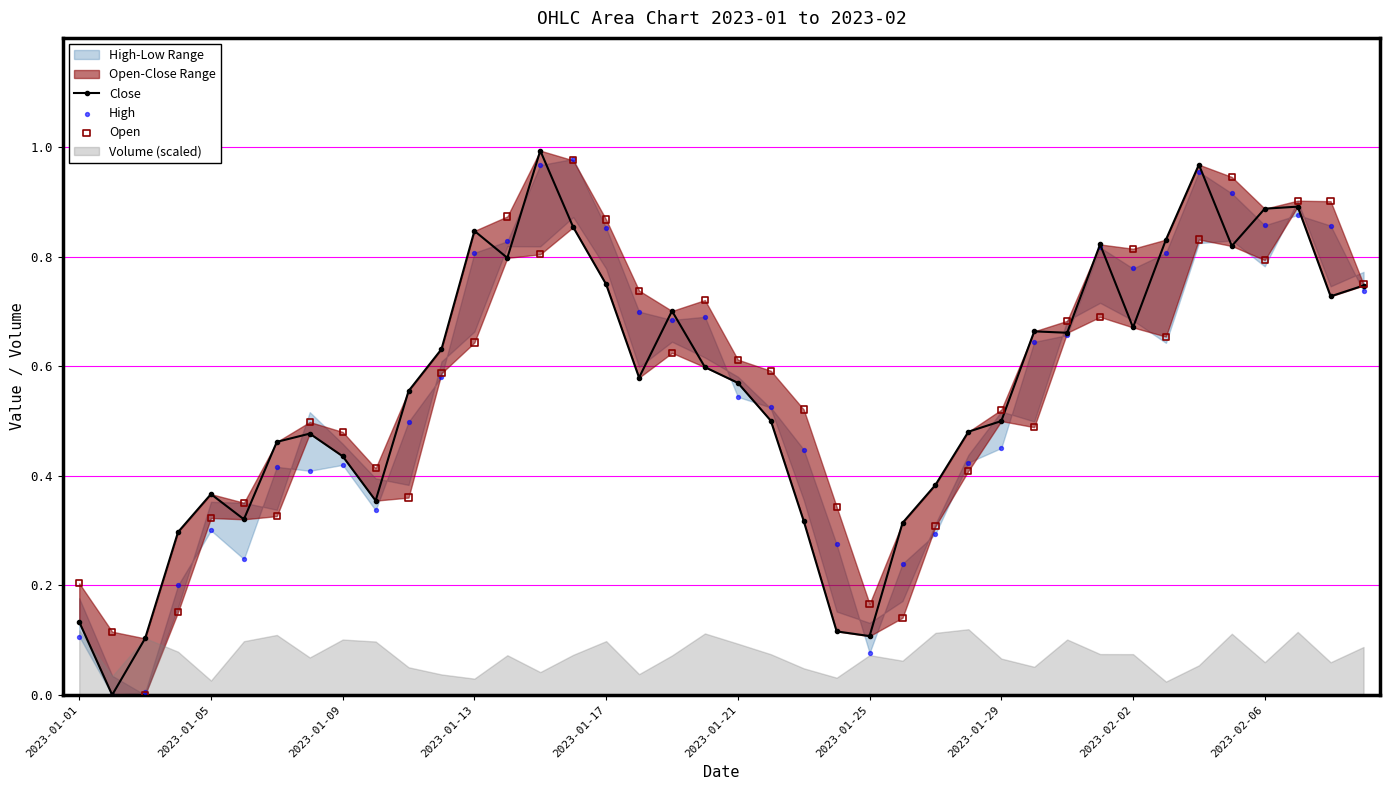

Which series has the largest total across all categories?

Close